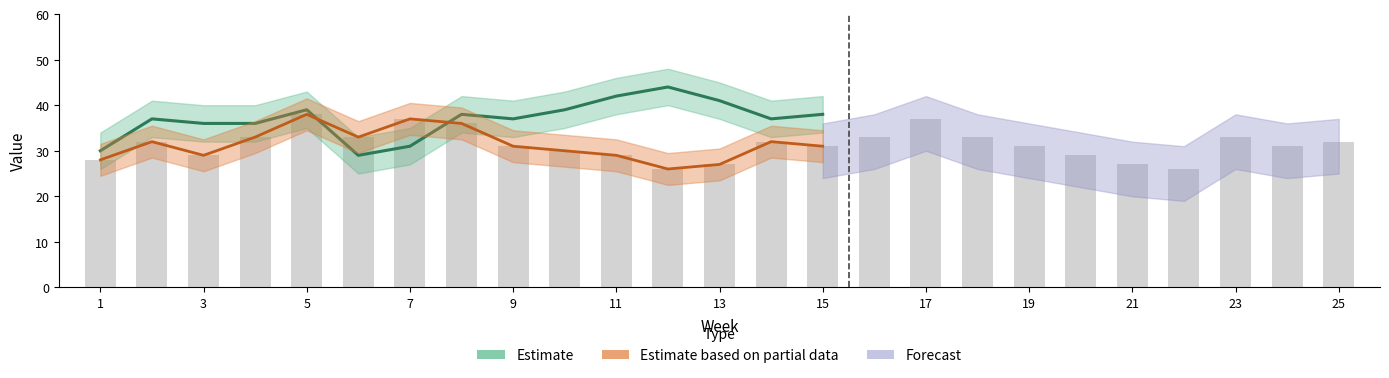

What is the smallest value displayed?

26